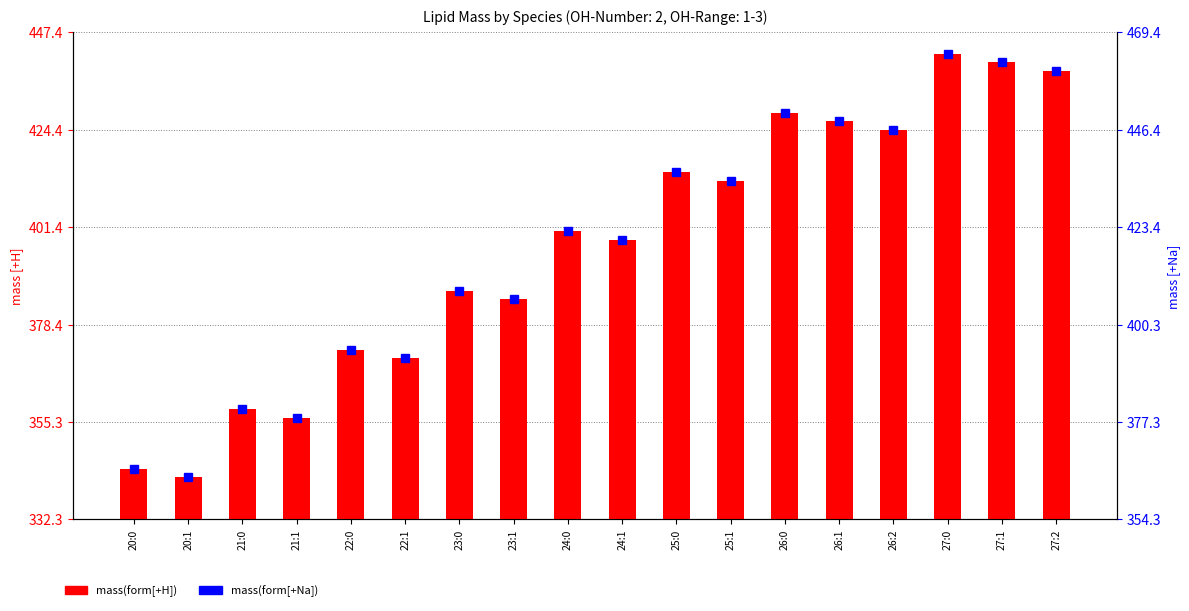

Which series has the widest spread of values?

mass(form[+H])